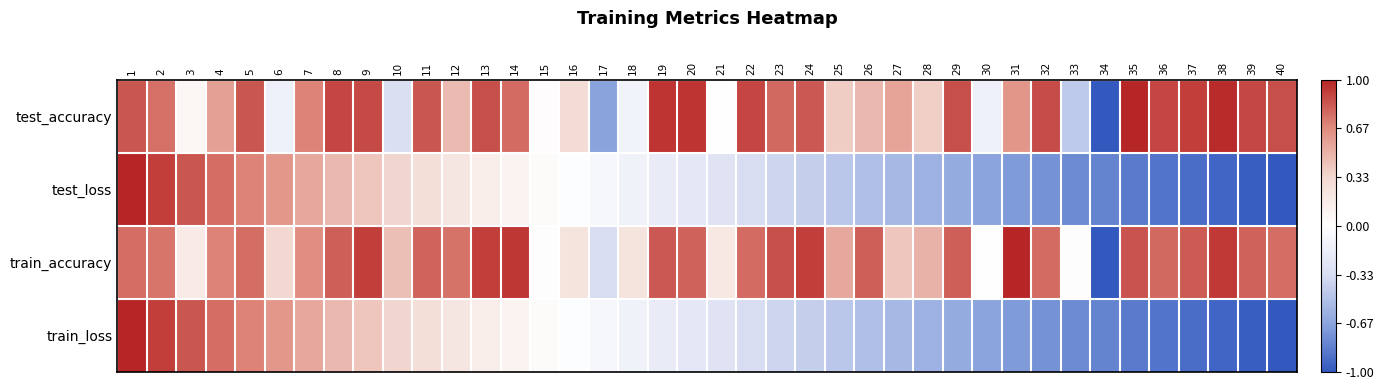

What is the minimum value shown in the chart?

-1.0